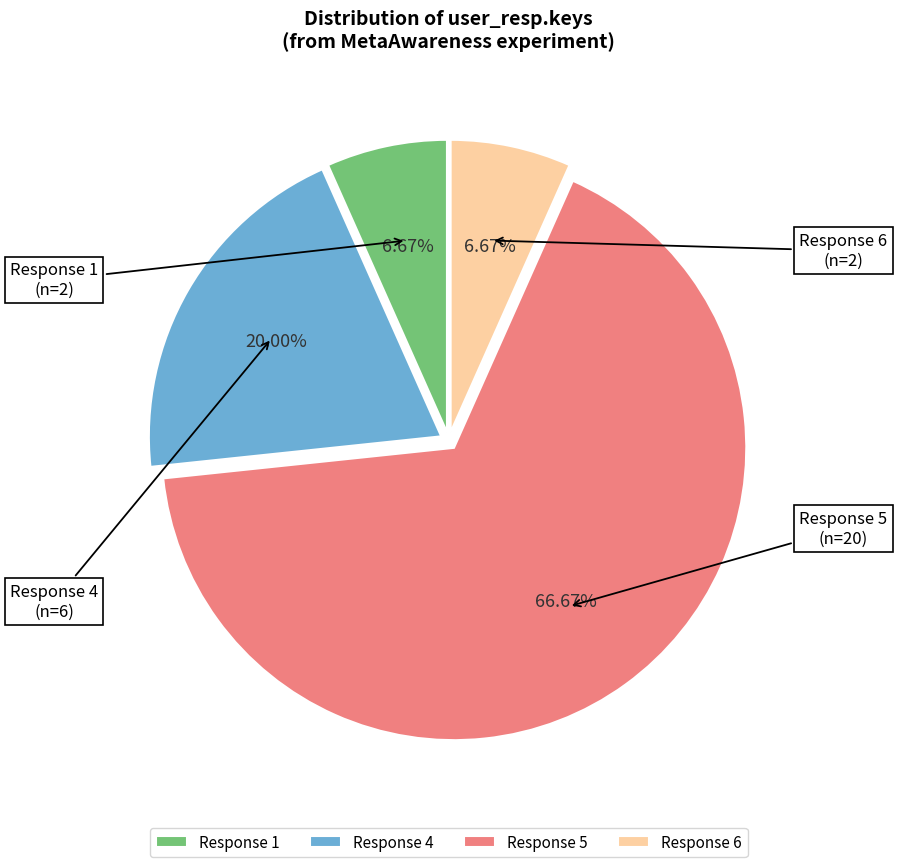

Count the number of slices in the pie.

4